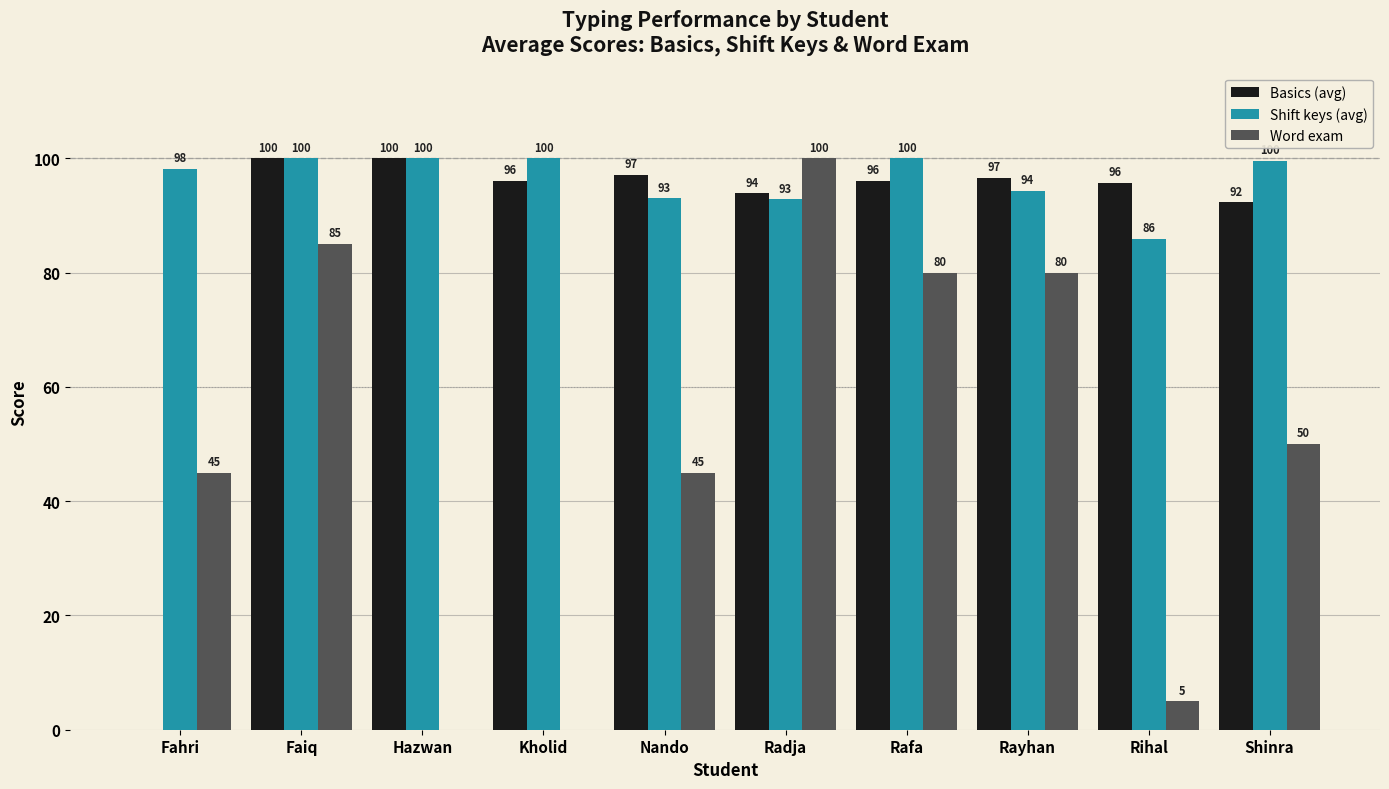

Which category has the highest value in the Word exam series?

Radja